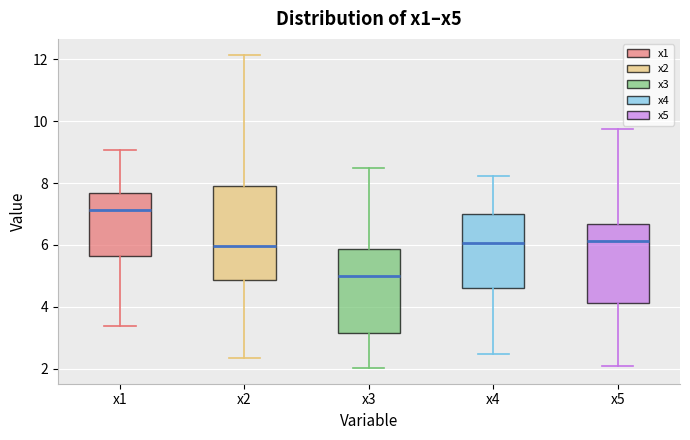

Which box is the tallest, from its lower edge to its upper edge?

x2